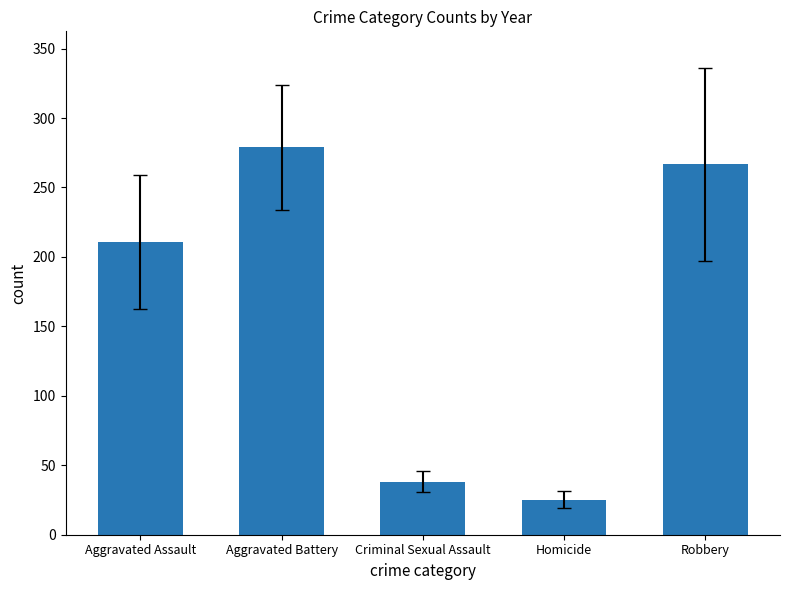

Reading right to left, extract all data points from this chart.

Robbery=266.7	Homicide=25.2	Criminal Sexual Assault=38.2	Aggravated Battery=278.8	Aggravated Assault=211.0